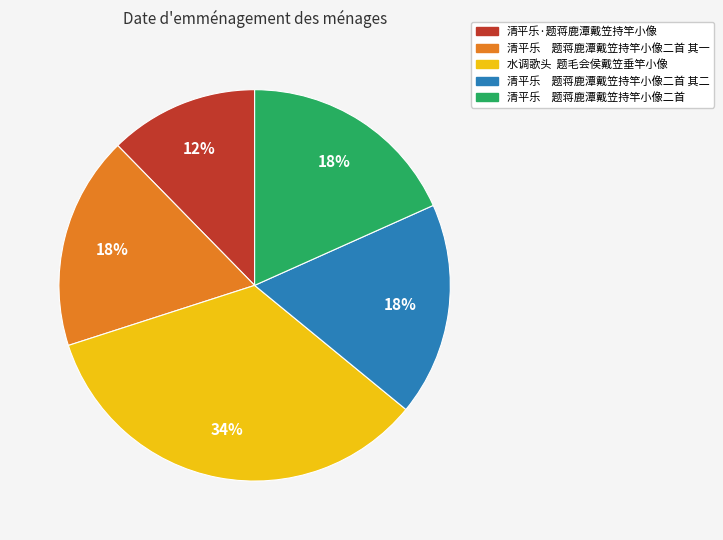

Which slice is the smallest?

清平乐·题蒋鹿潭戴笠持竿小像